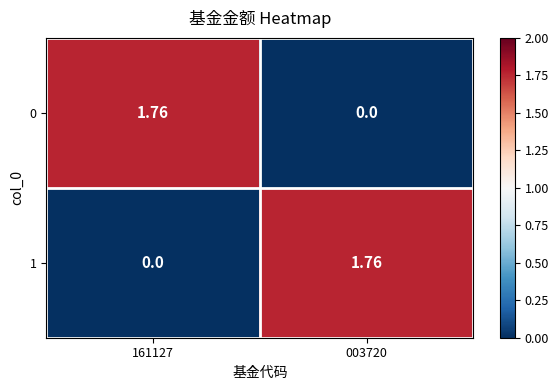

How many distinct data groups are displayed?

2